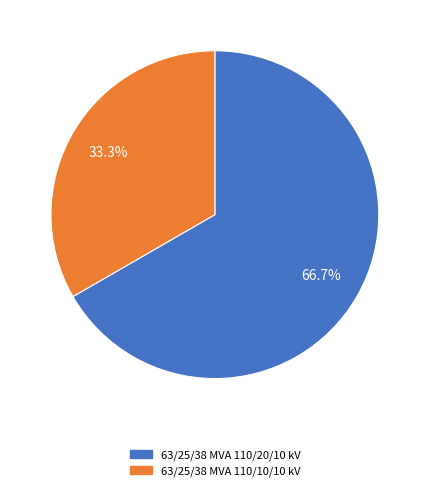

Which category has the biggest portion of the pie?

63/25/38 MVA 110/20/10 kV